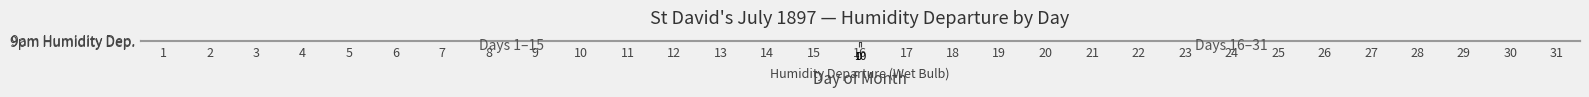

What is the spread (max minus min) of values at 6?

1.0